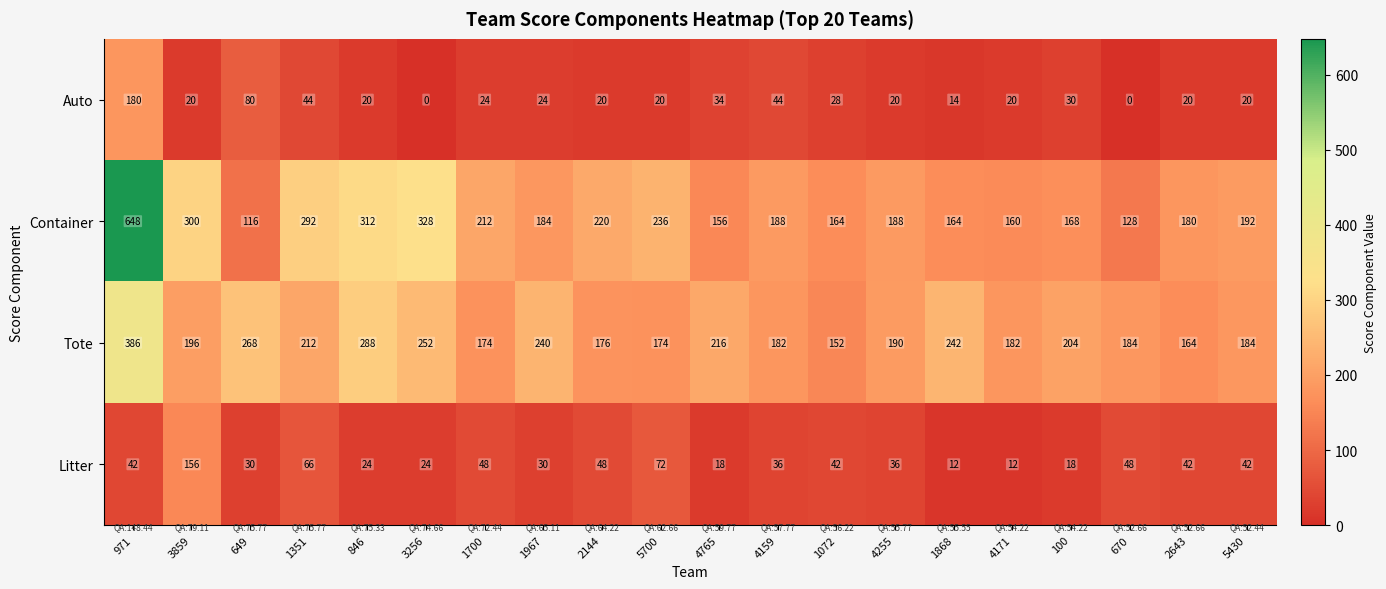

What is the difference between the highest and lowest values at 1072?

136